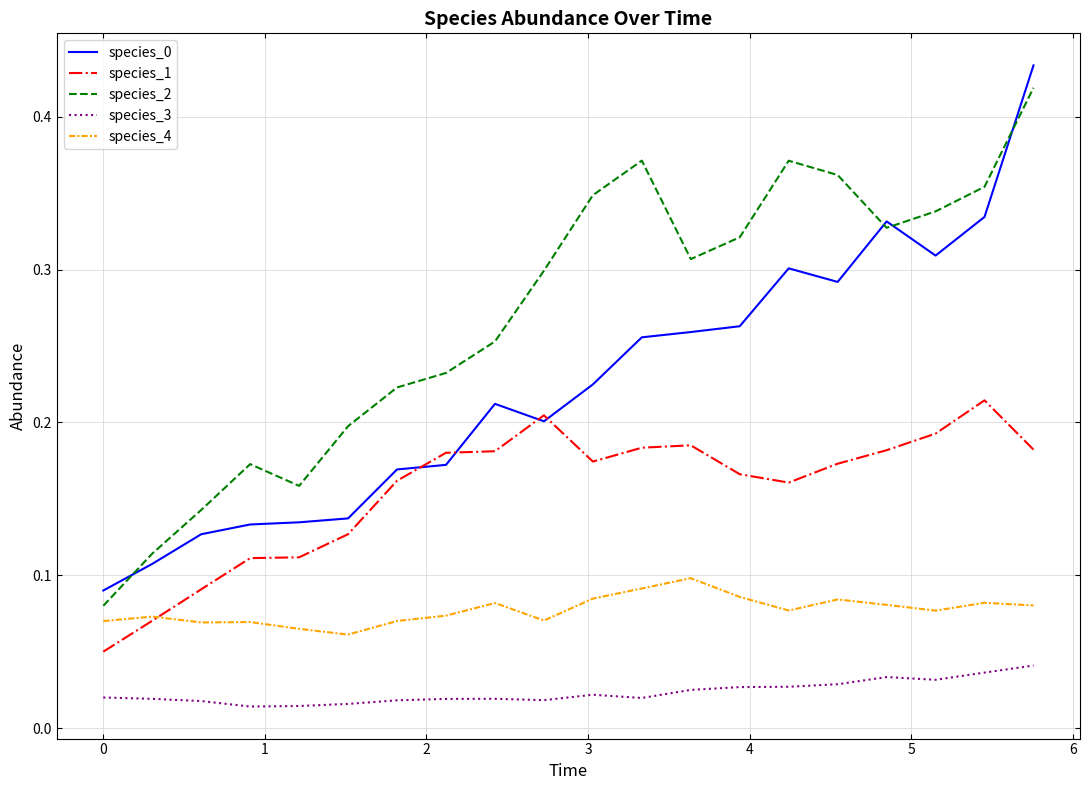

True or false: species_3 and species_2 intersect in this chart.

False